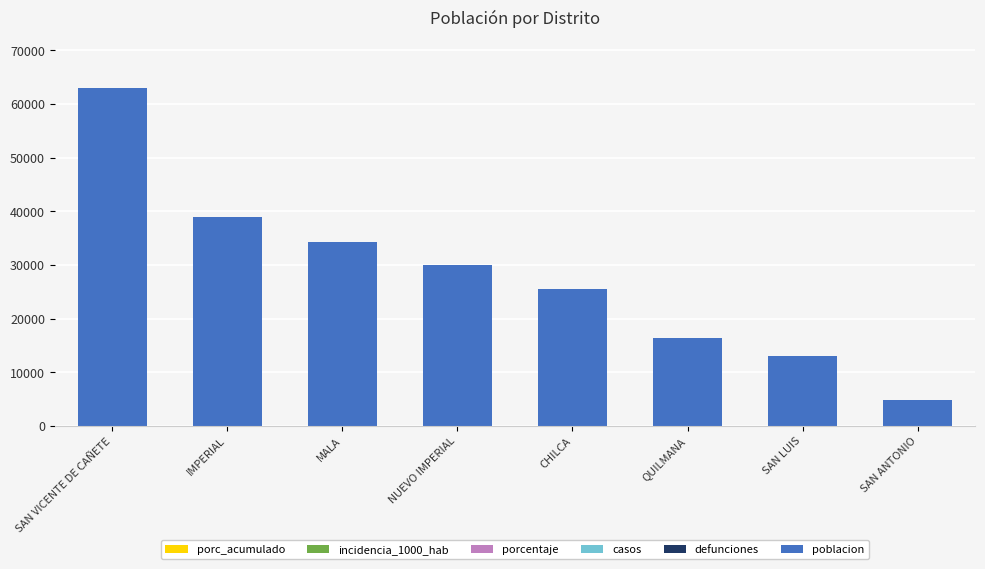

Reading right to left, list all the values displayed in this chart.

4791	13108	16363	25464	30032	34325	38862	62946